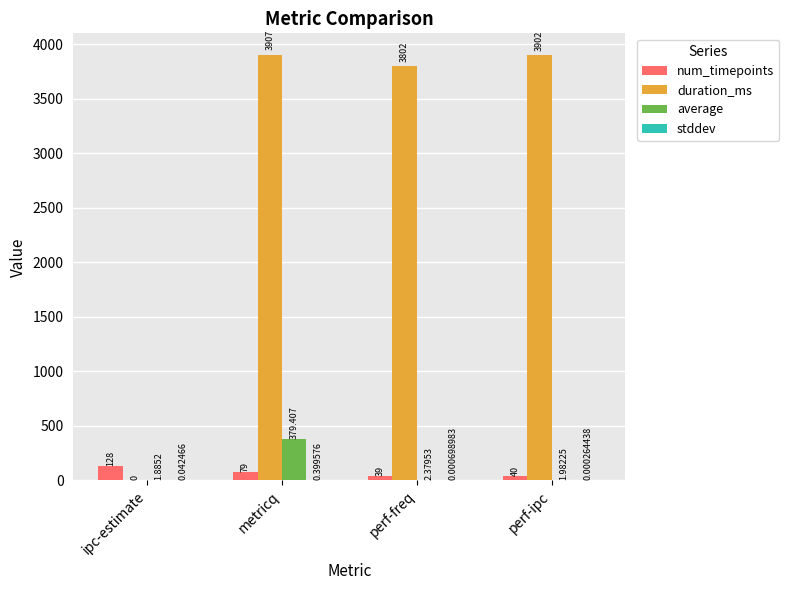

Where does the duration_ms series first go above 3902?

metricq